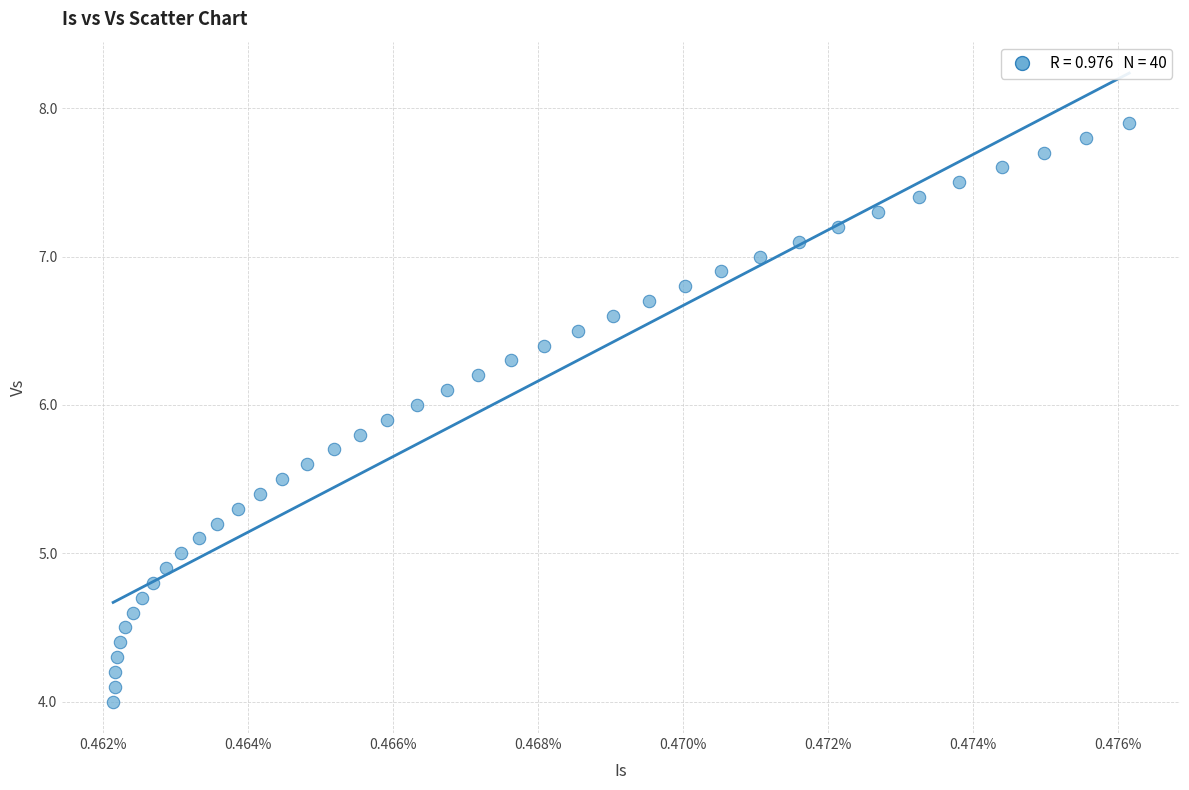

What is the range of Y values (max minus min)?

3.9